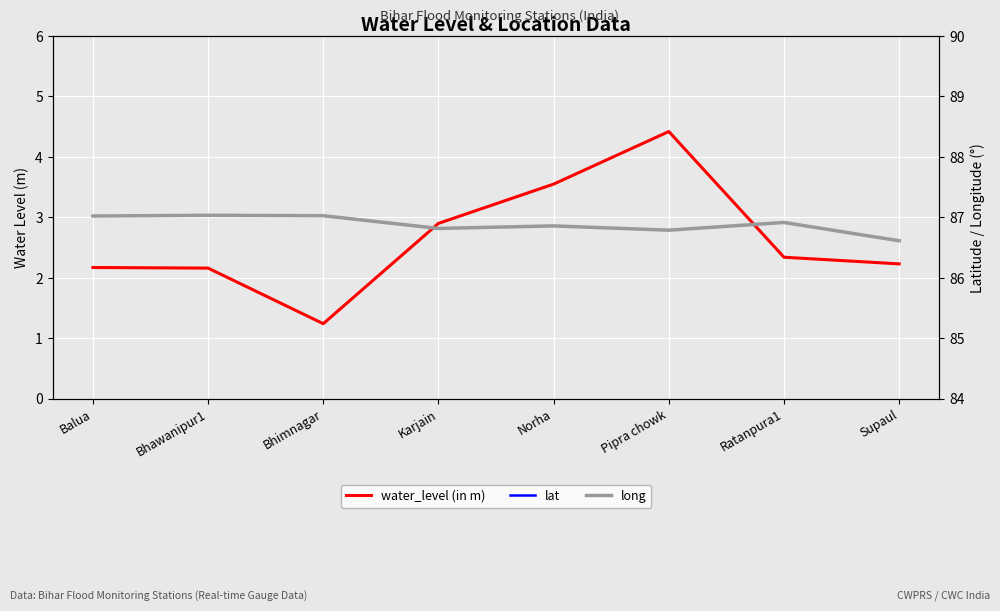

What is the label of the 3rd point from the right?

Pipra chowk